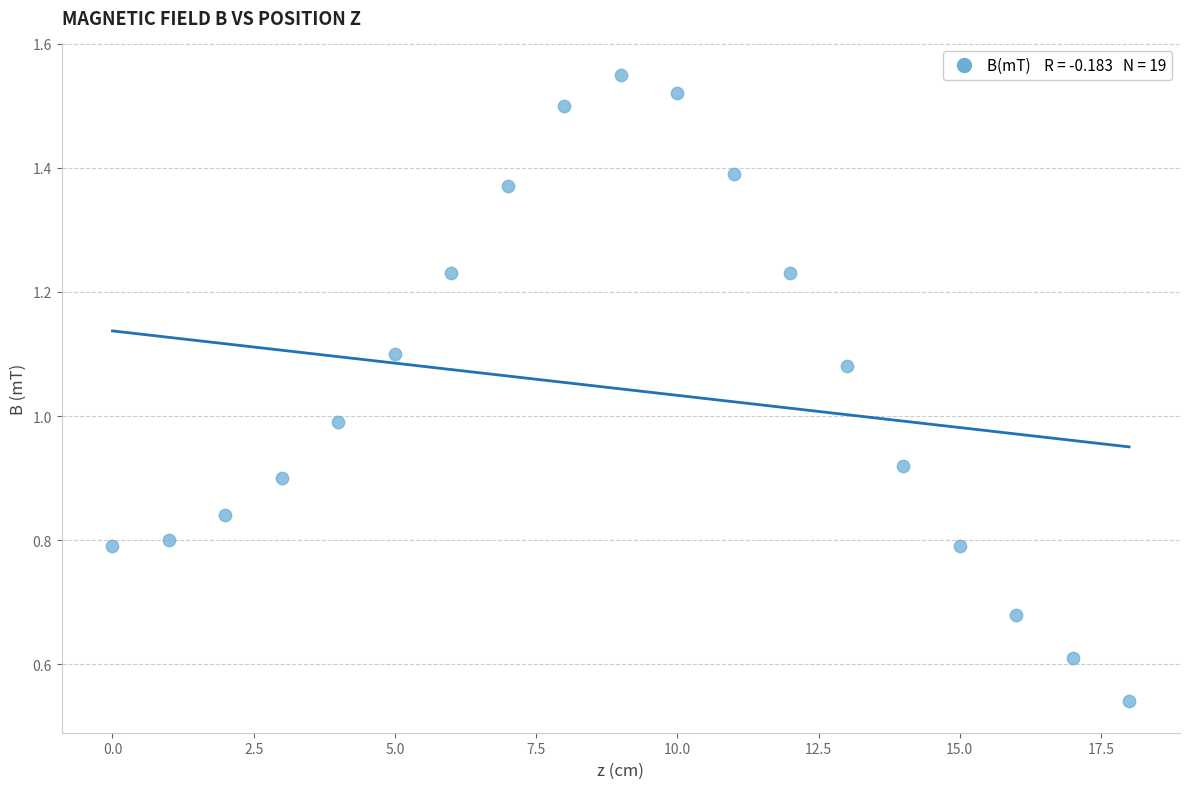

How many data points are displayed?

19